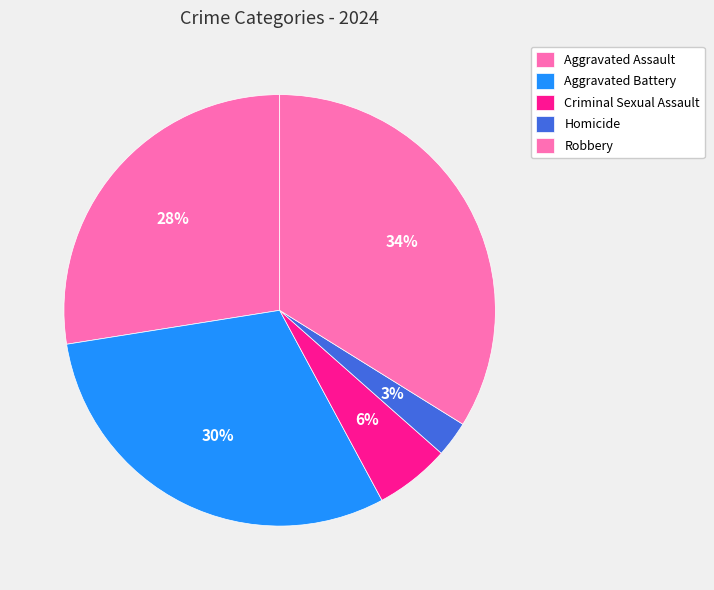

The Aggravated Battery slice represents 18% of the pie. True or false?

False